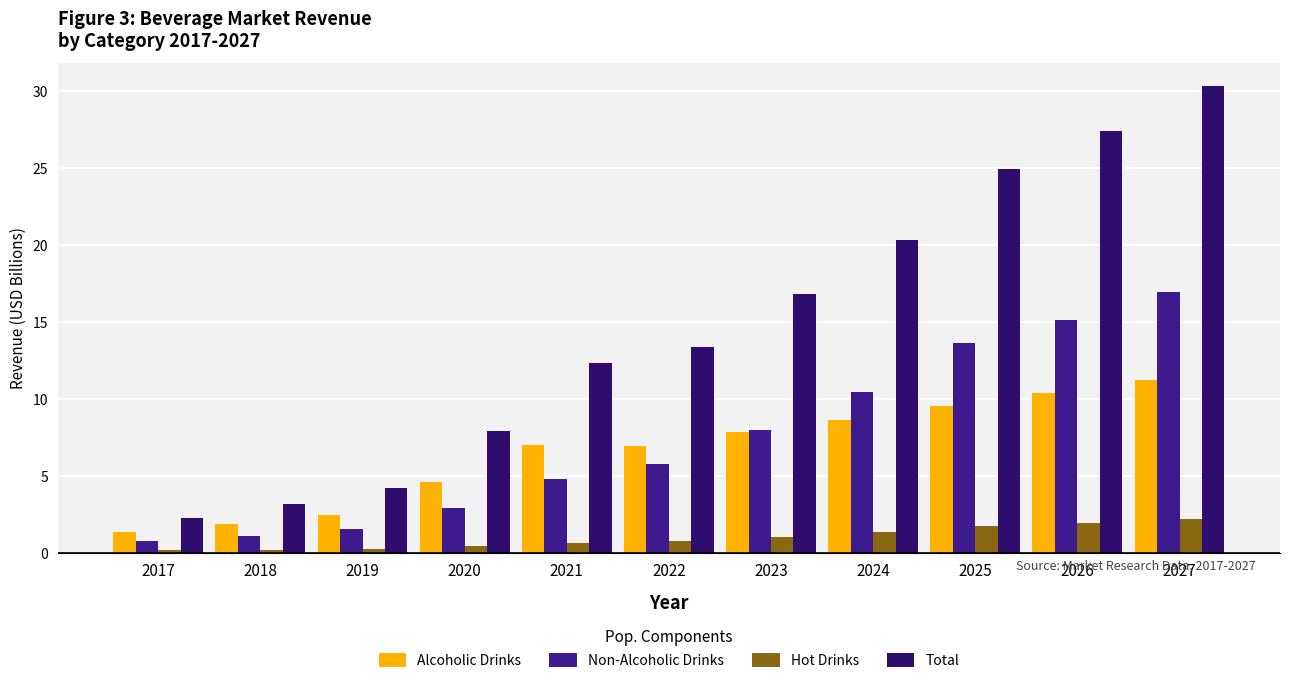

Which series changed the most between 2020 and 2023?

Total